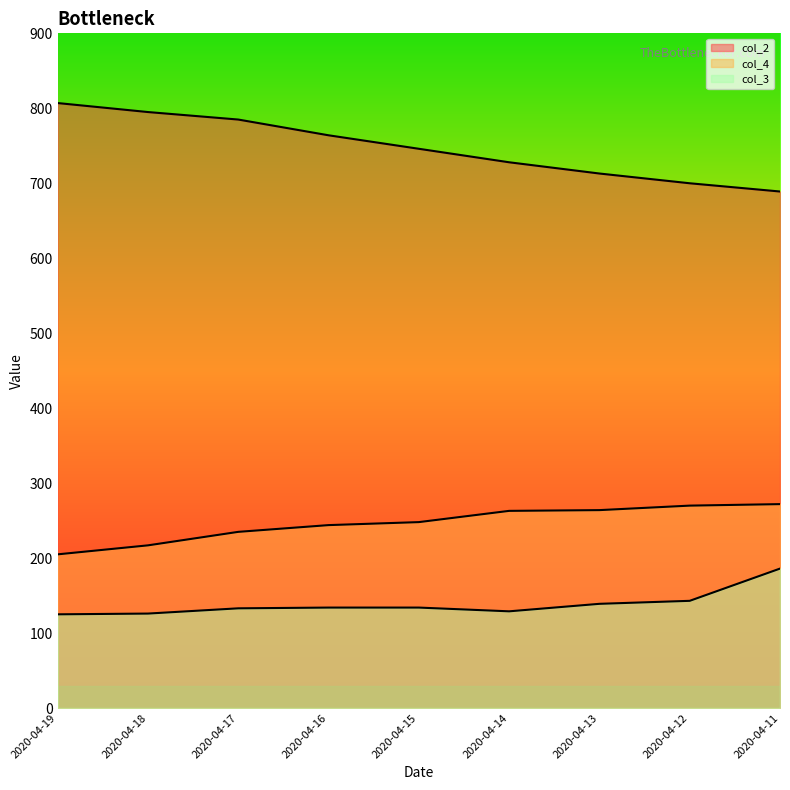

What is the value of the col_4 point at the 6th from the left?

263